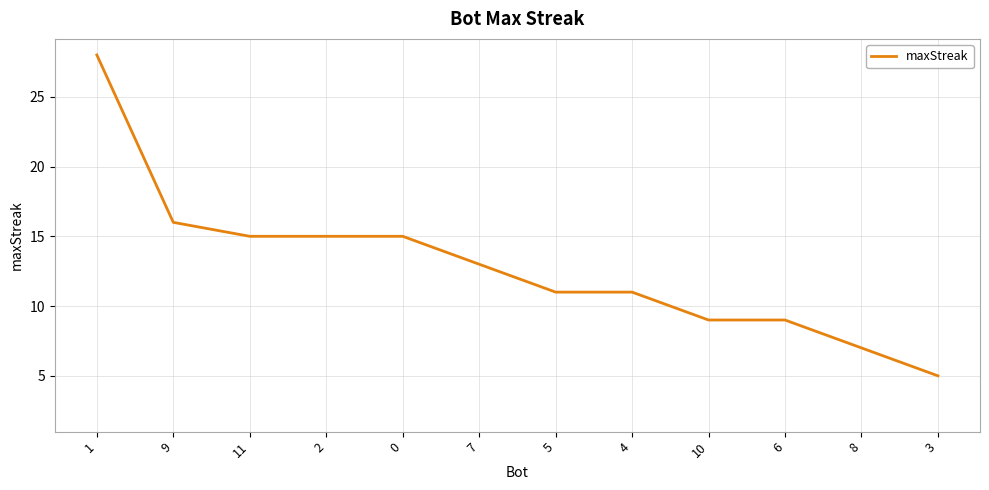

What is the difference between the second highest and second lowest values?

9